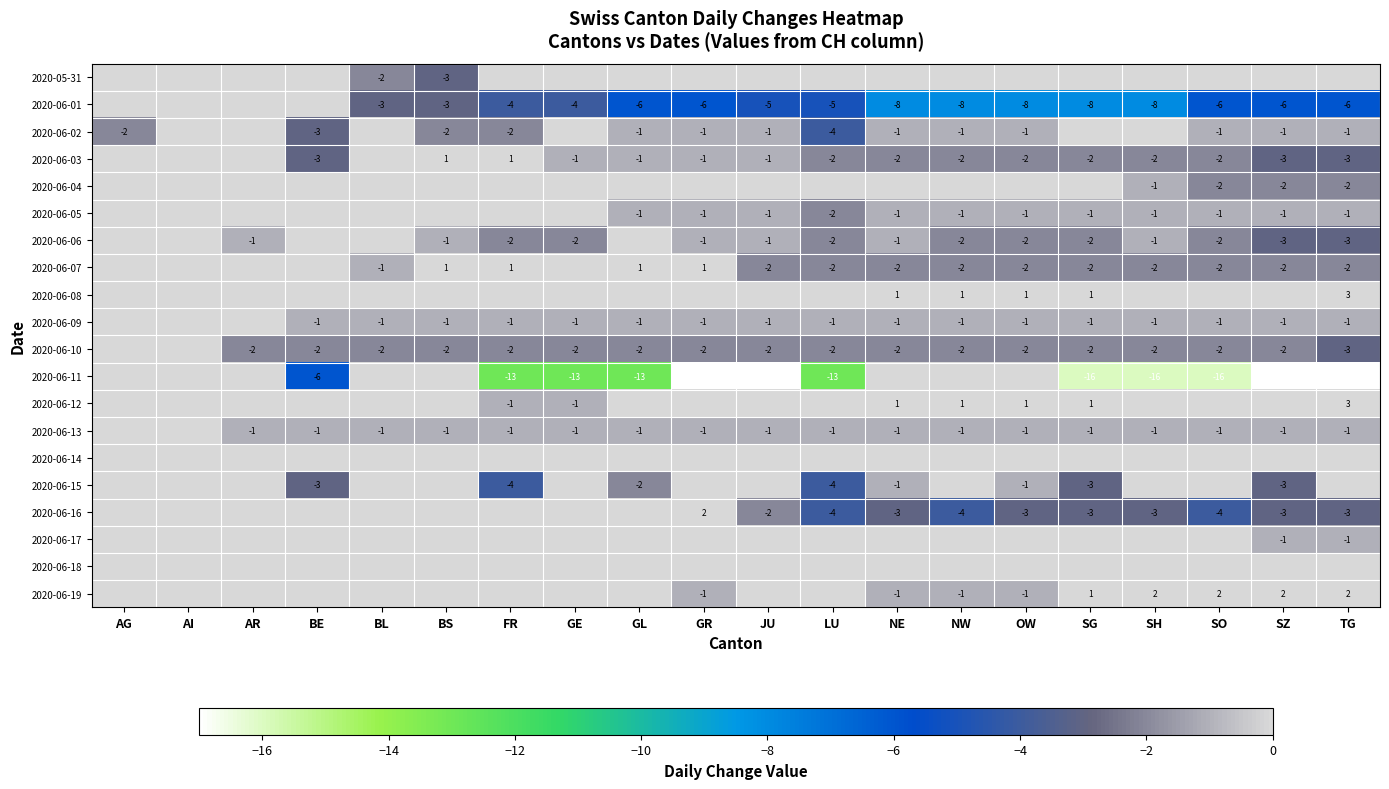

Is the value of 2020-06-06 at GE greater than the value of 2020-06-13 at BL?

No